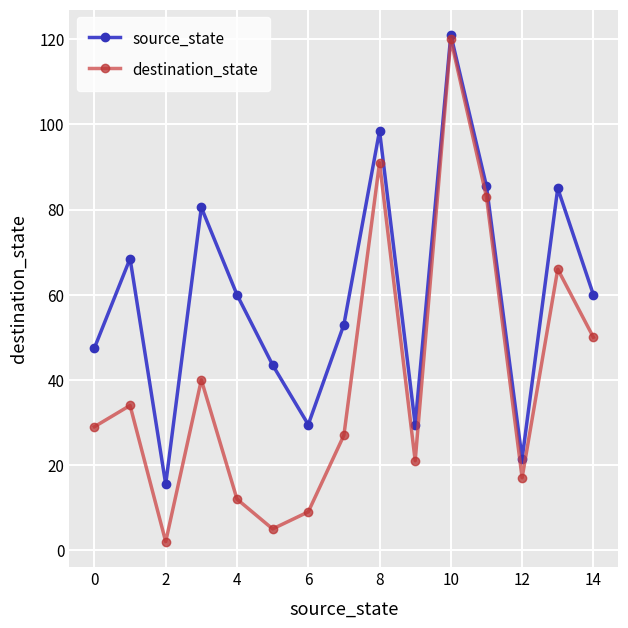

List the series in order of their overall mean, highest first.

source_state, destination_state